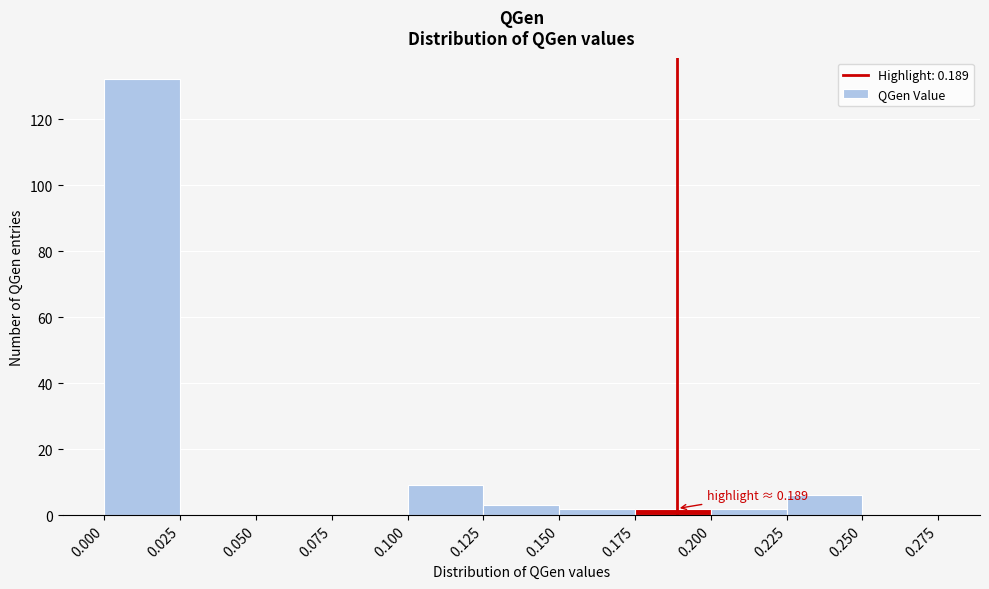

Over which range of the x-axis is the bar tallest?

0.000 to 0.025